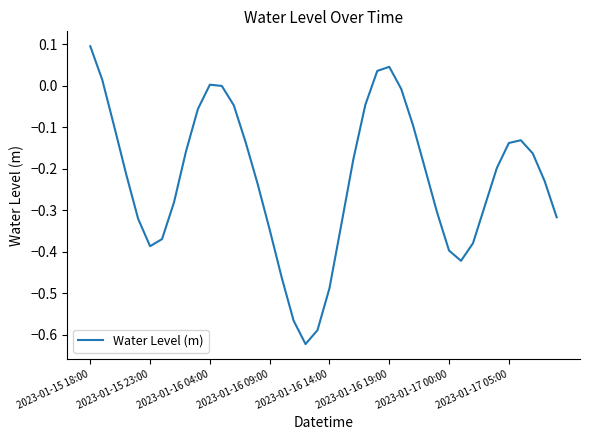

What is the difference between the maximum and minimum values?

0.7